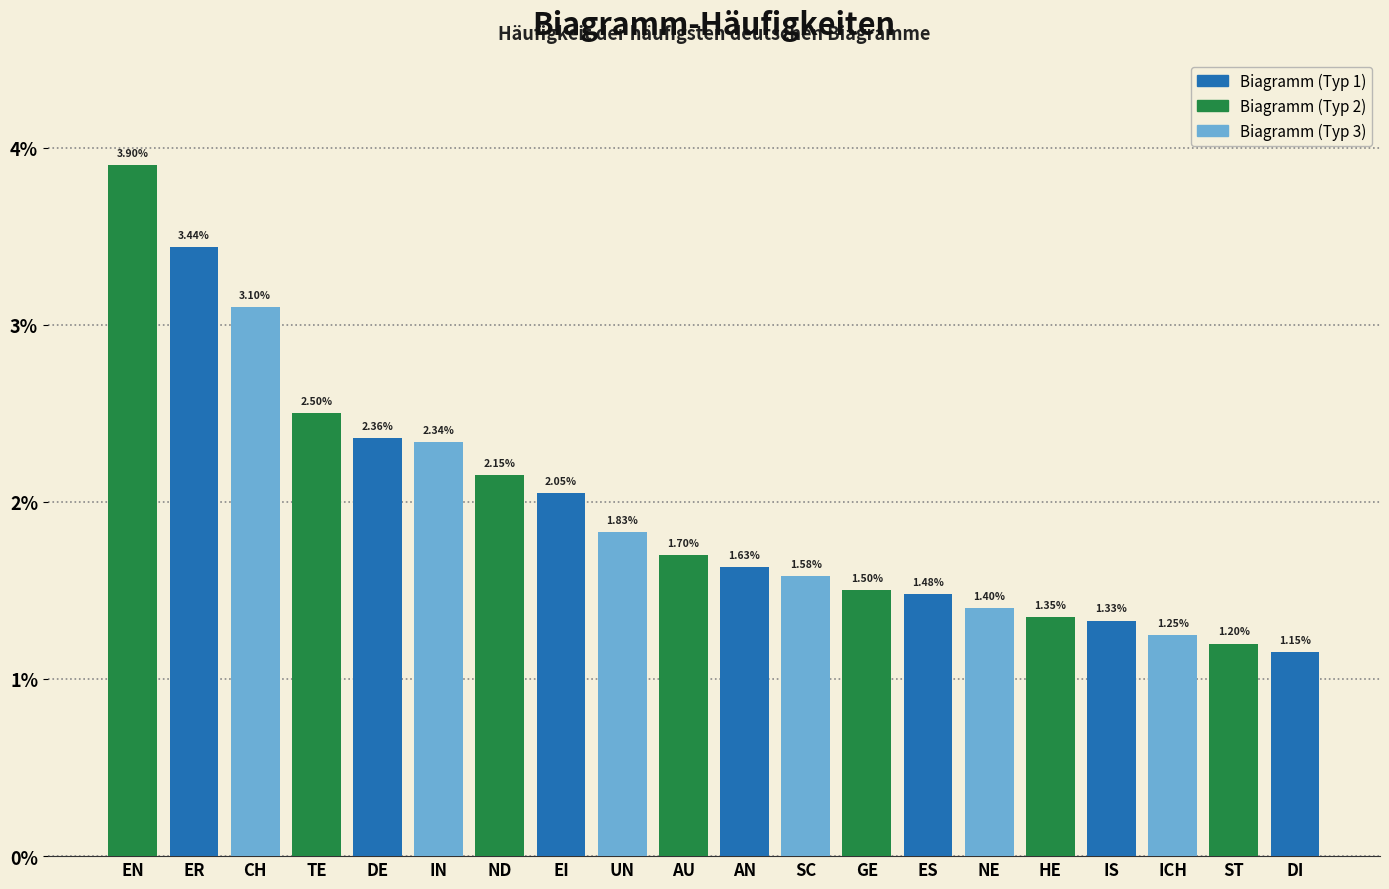

What is the change in value from ND to ICH?

-0.9